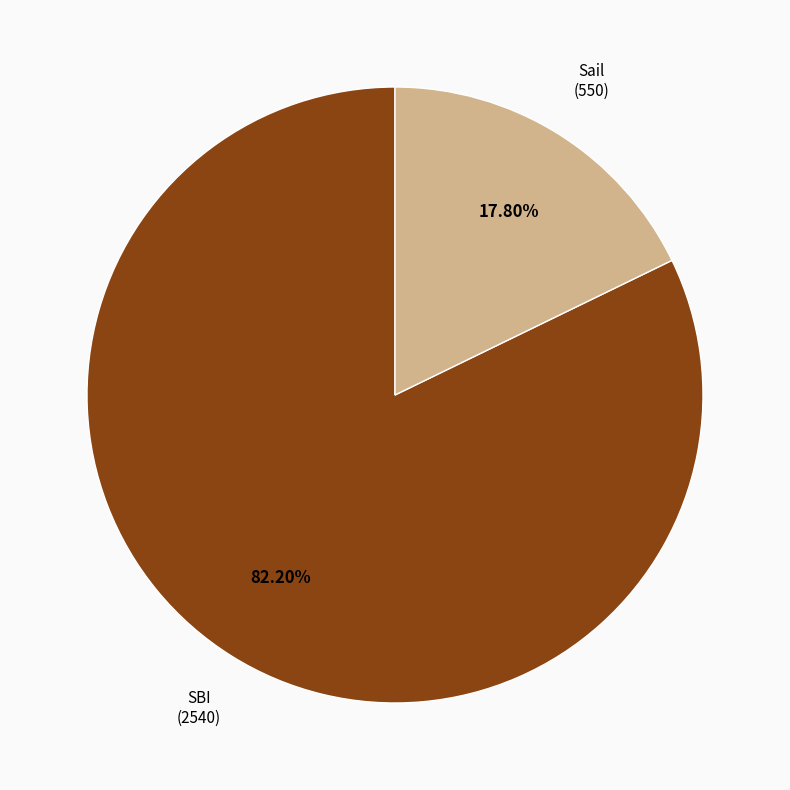

Is there a majority slice in this chart?

Yes